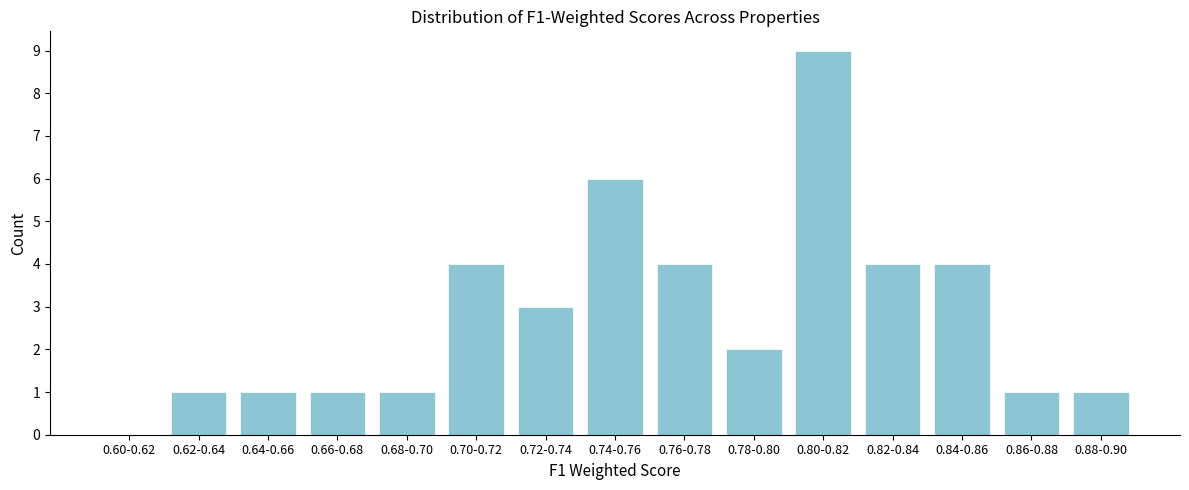

Reading right to left, transcribe all the data shown in this chart.

0.88-0.90=1	0.86-0.88=1	0.84-0.86=4	0.82-0.84=4	0.80-0.82=9	0.78-0.80=2	0.76-0.78=4	0.74-0.76=6	0.72-0.74=3	0.70-0.72=4	0.68-0.70=1	0.66-0.68=1	0.64-0.66=1	0.62-0.64=1	0.60-0.62=0